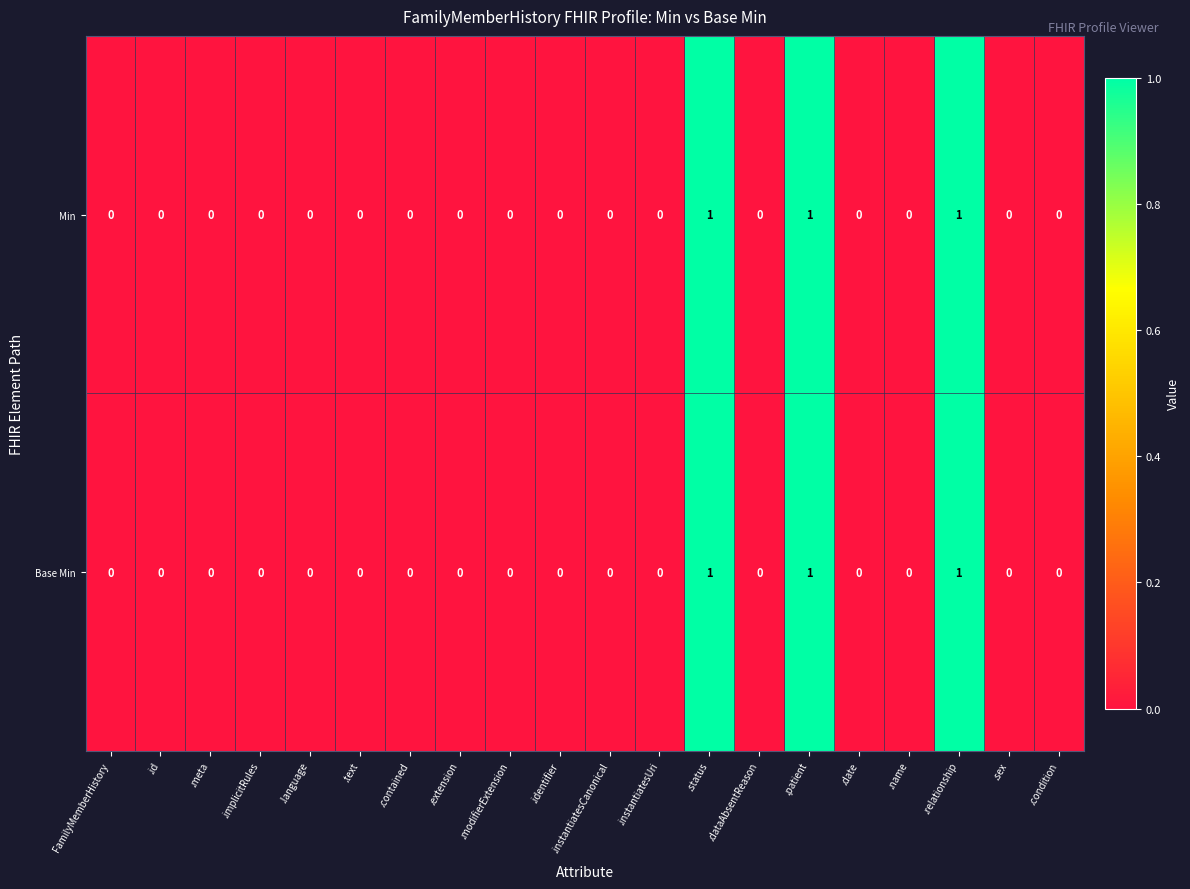

The value of Base Min at .meta is 0. True or false?

True